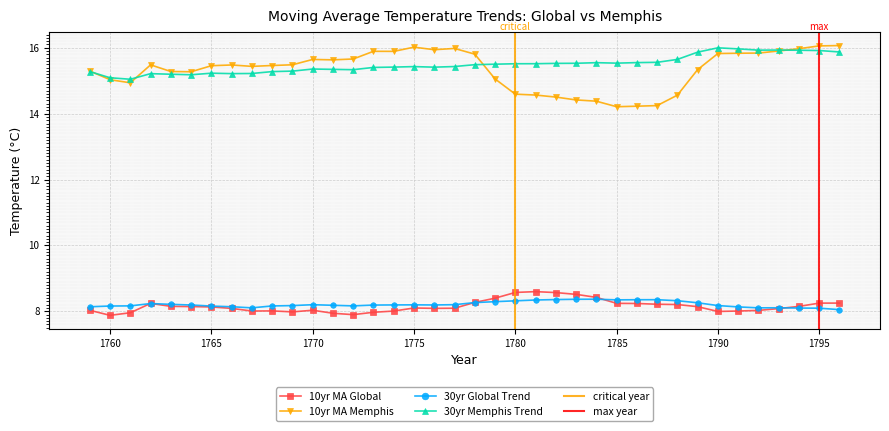

The value of 30yr Memphis Trend at 1763 is 15.2. True or false?

True